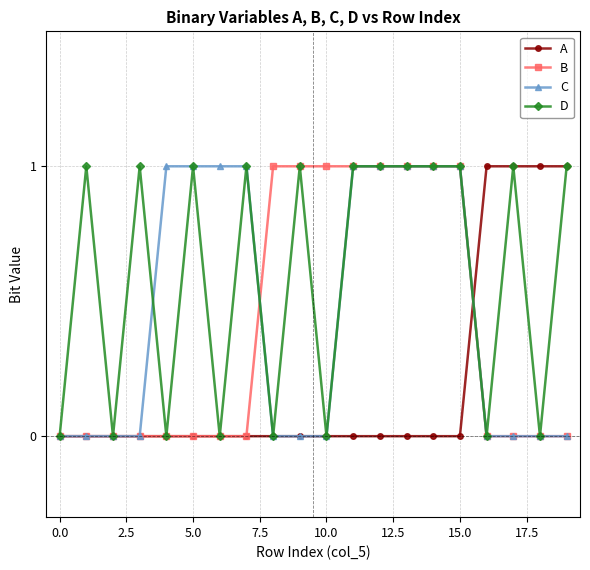

Which series has the largest total across all categories?

D